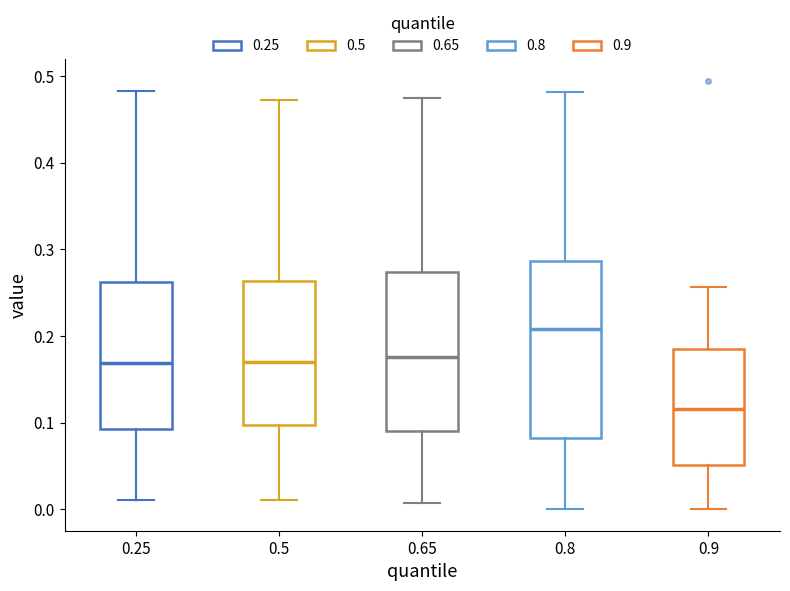

Which box is the tallest, from its lower edge to its upper edge?

0.8